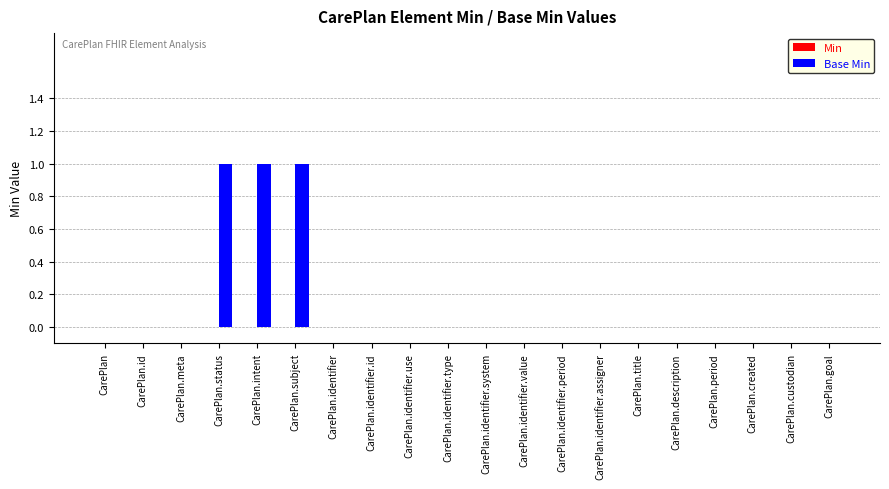

What is the sum of all values?

3